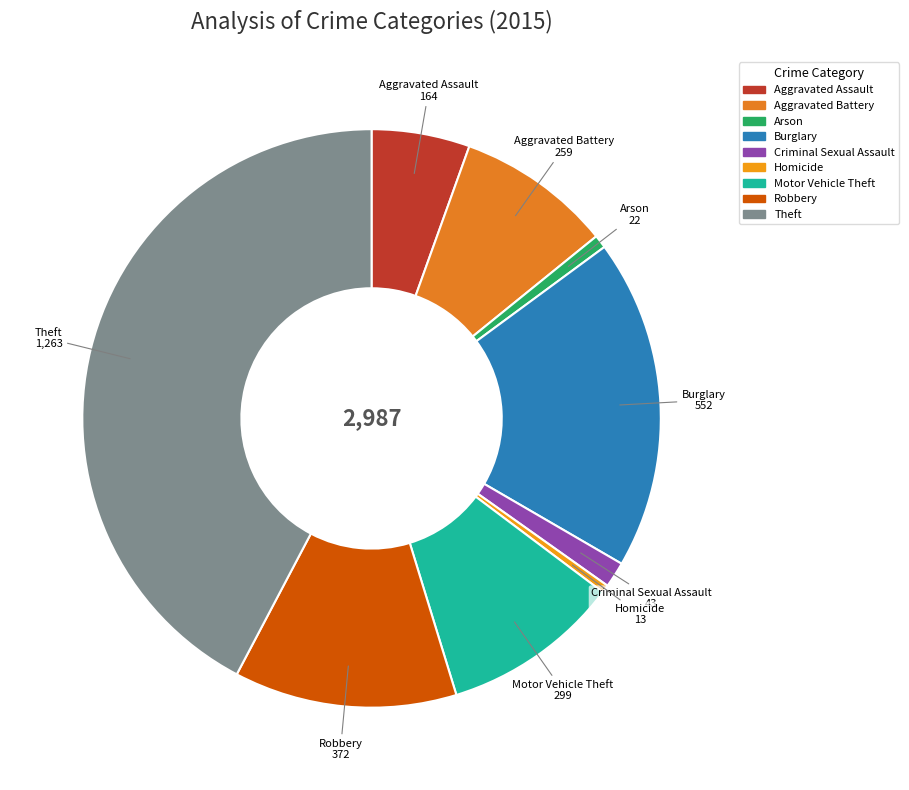

How many segments does this pie chart have?

9